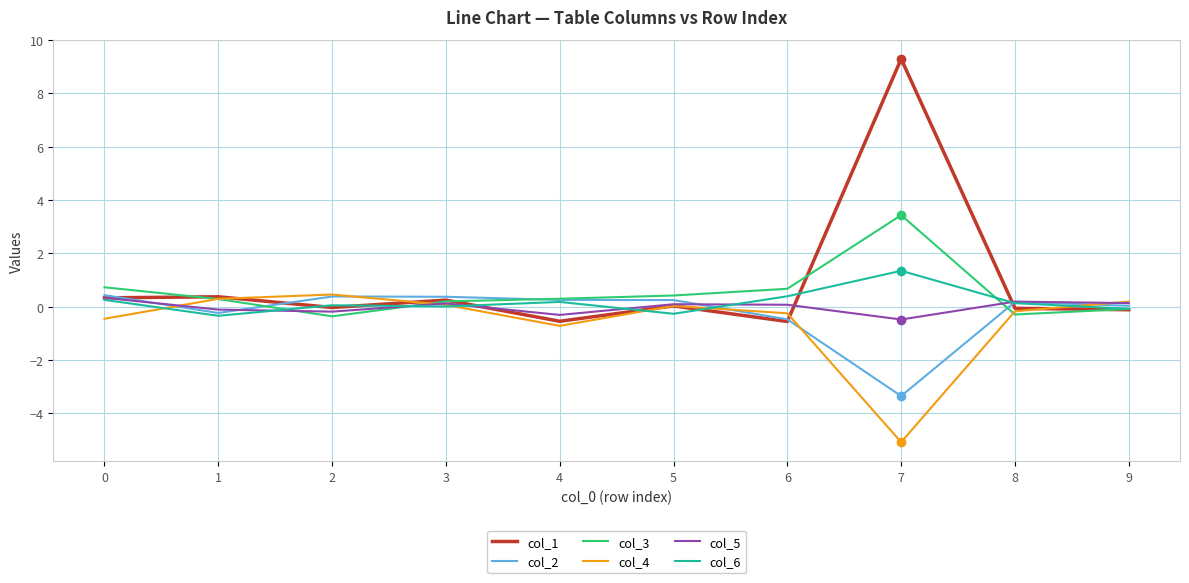

Which label corresponds to the largest value in the chart?

7